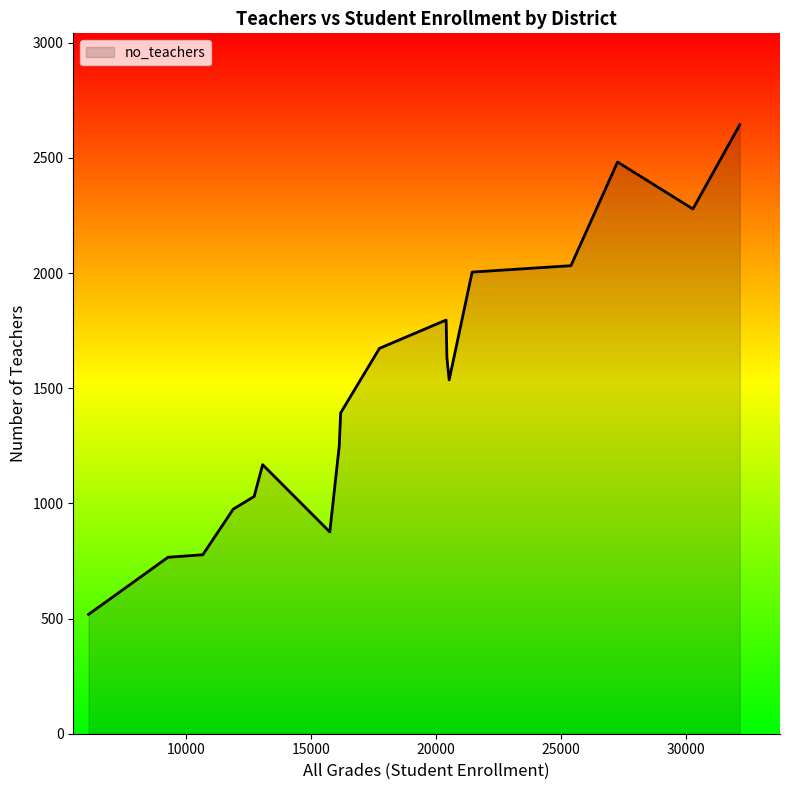

What is the smallest value displayed?

518